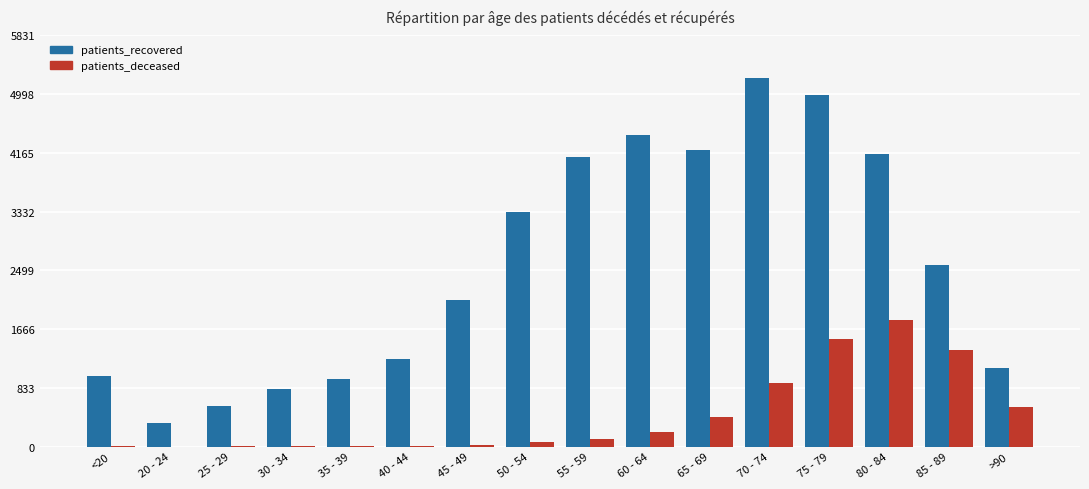

At which category is the sum across all series the highest?

75 - 79